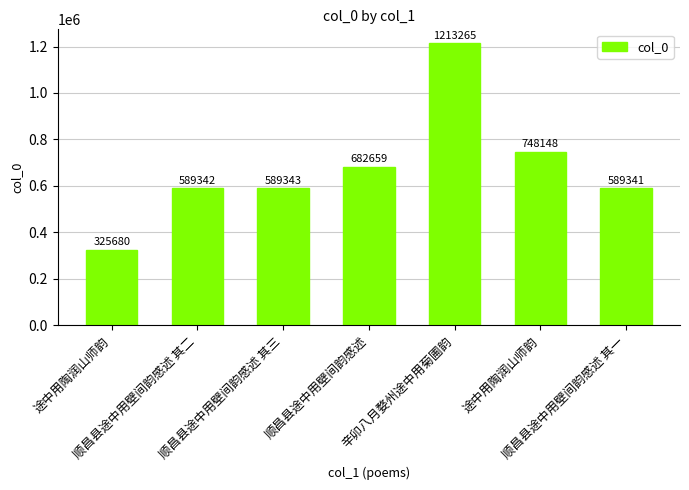

How many bars are there in total?

7